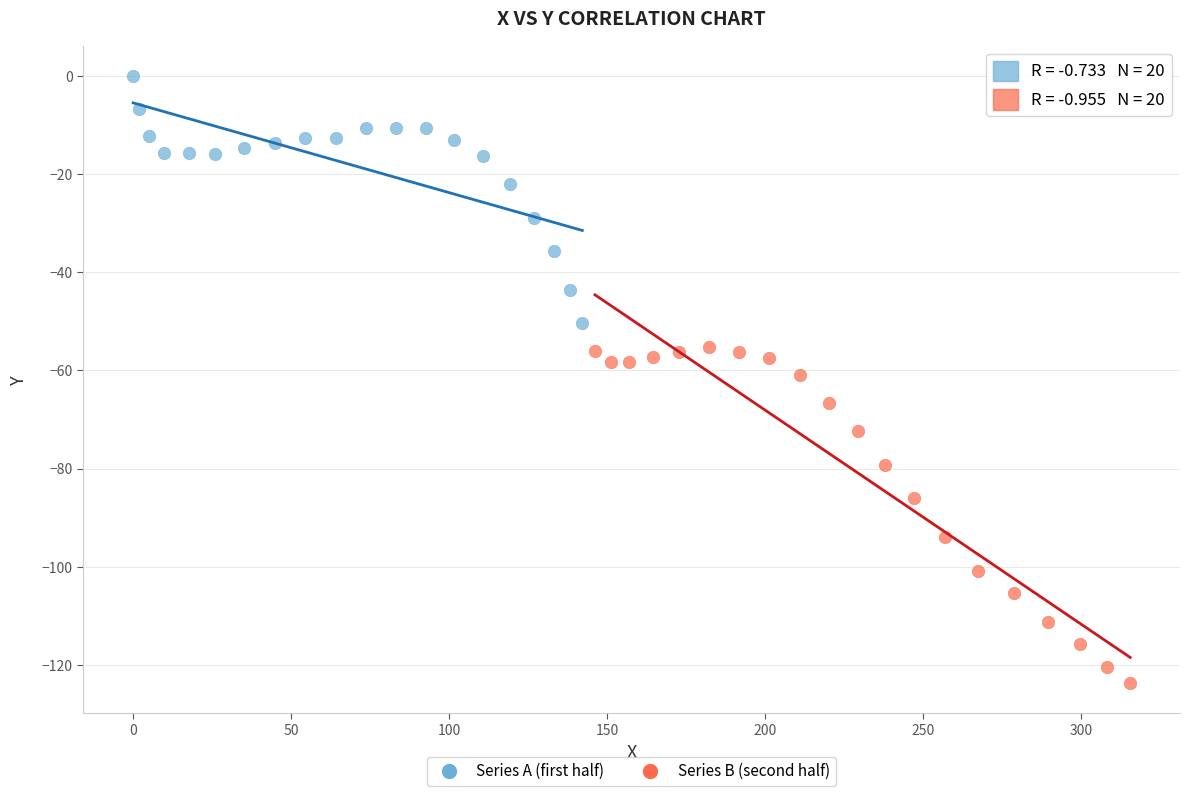

Which series contains the lowest Y value?

Series B (second half)